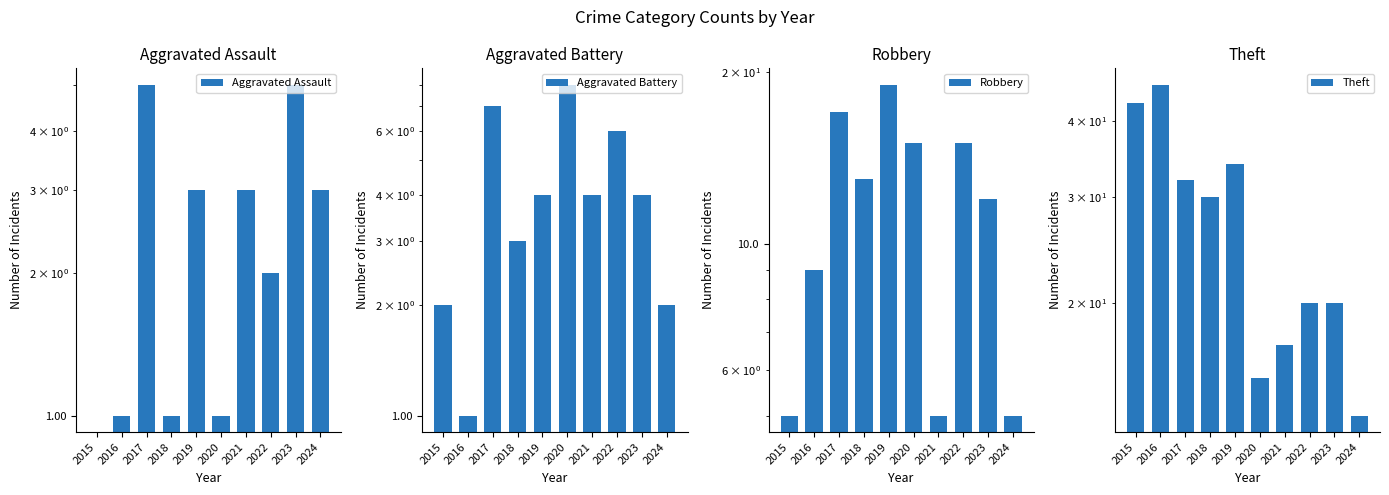

Where does the Aggravated Assault series first go above 3?

2017